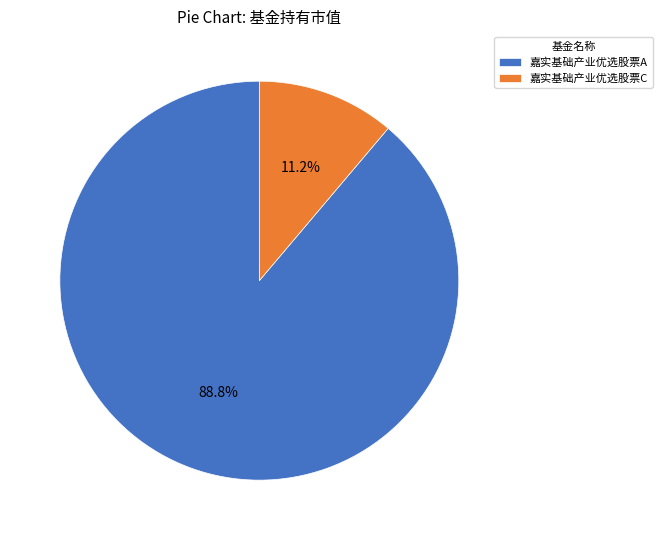

Which category accounts for the majority?

嘉实基础产业优选股票A